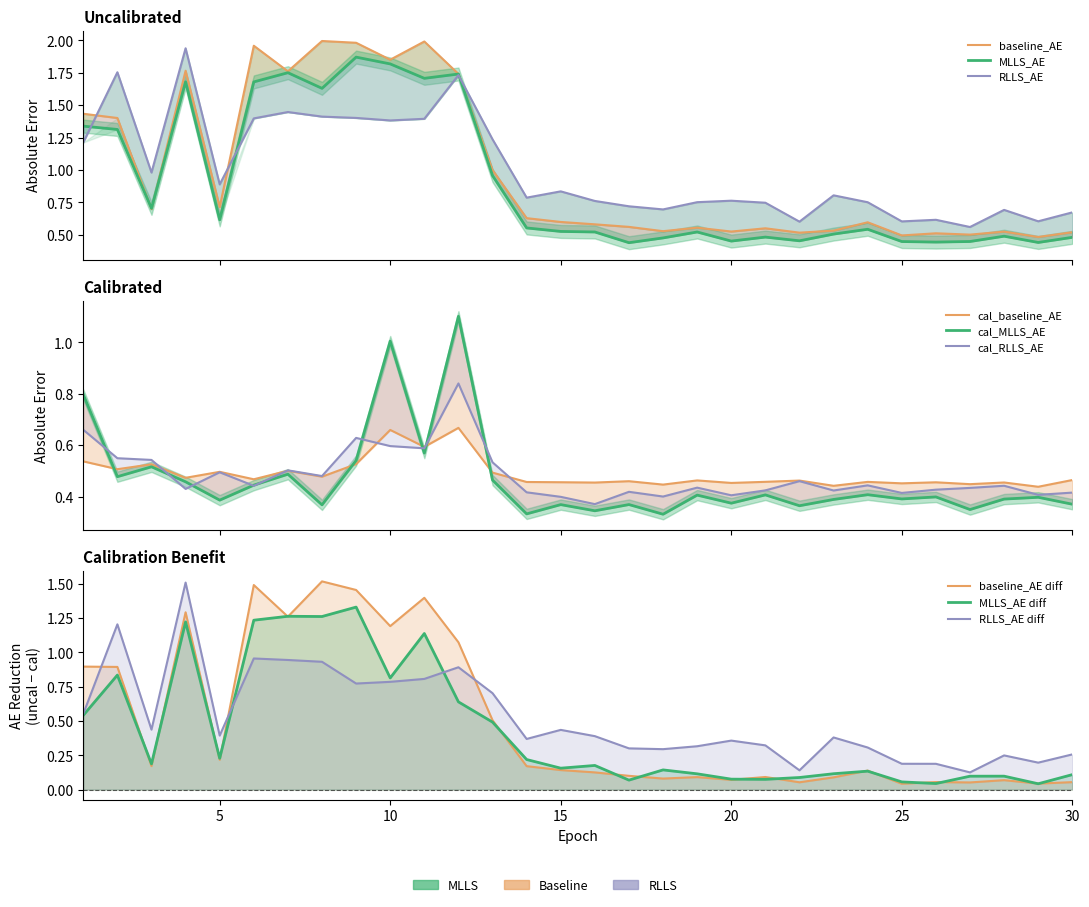

Rank the categories by cal_MLLS_AE value from highest to lowest.

12, 10, 1, 11, 9, 3, 7, 2, 13, 4, 6, 24, 21, 19, 26, 29, 25, 28, 23, 5, 20, 30, 17, 15, 8, 22, 27, 16, 14, 18